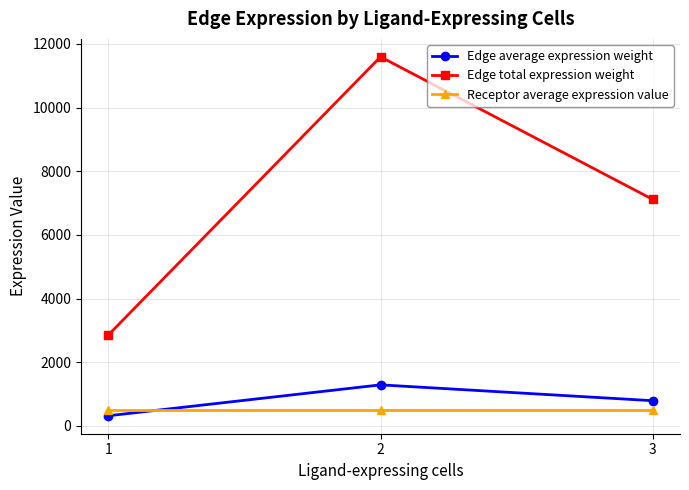

What is the sum of the Edge total expression weight values at 3 and 2?

18711.7